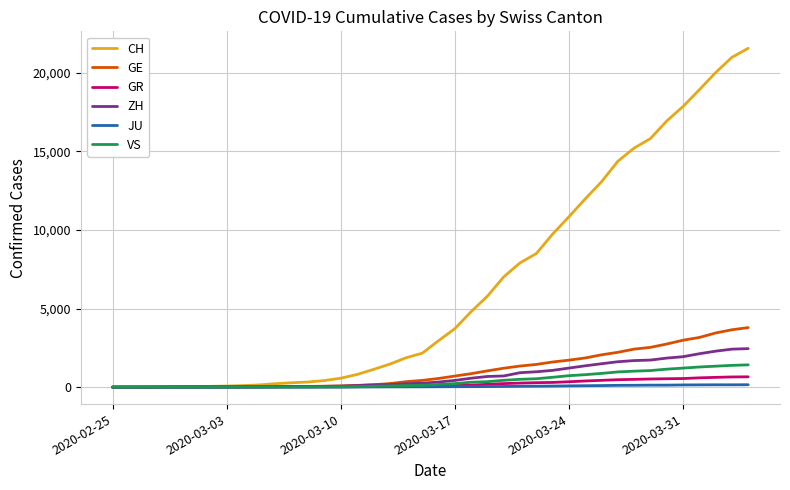

Which series has the largest total across all categories?

CH